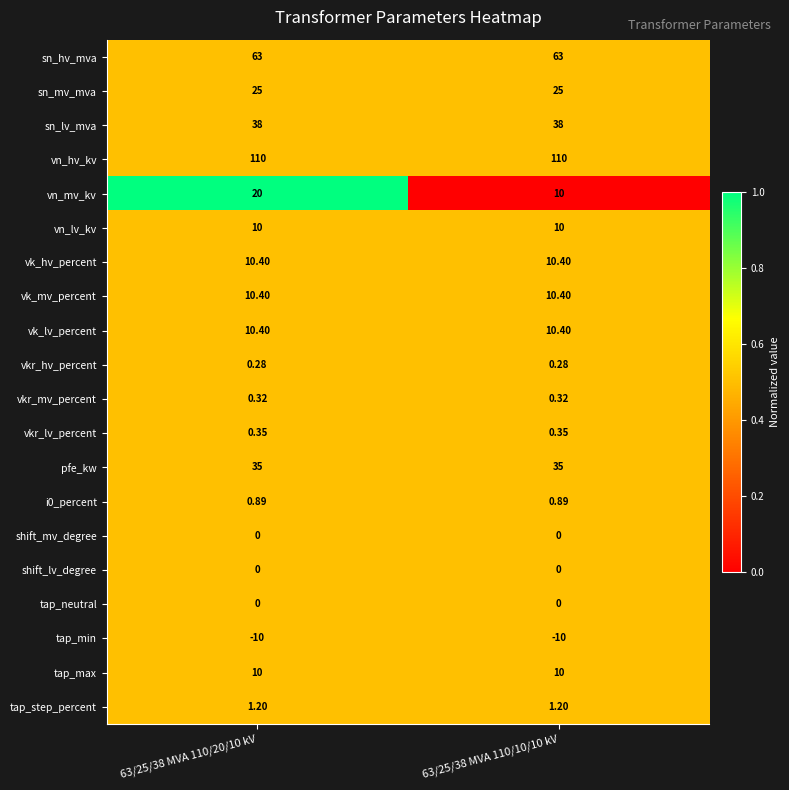

What is the total value across all series at 63/25/38 MVA 110/10/10 kV?

325.2